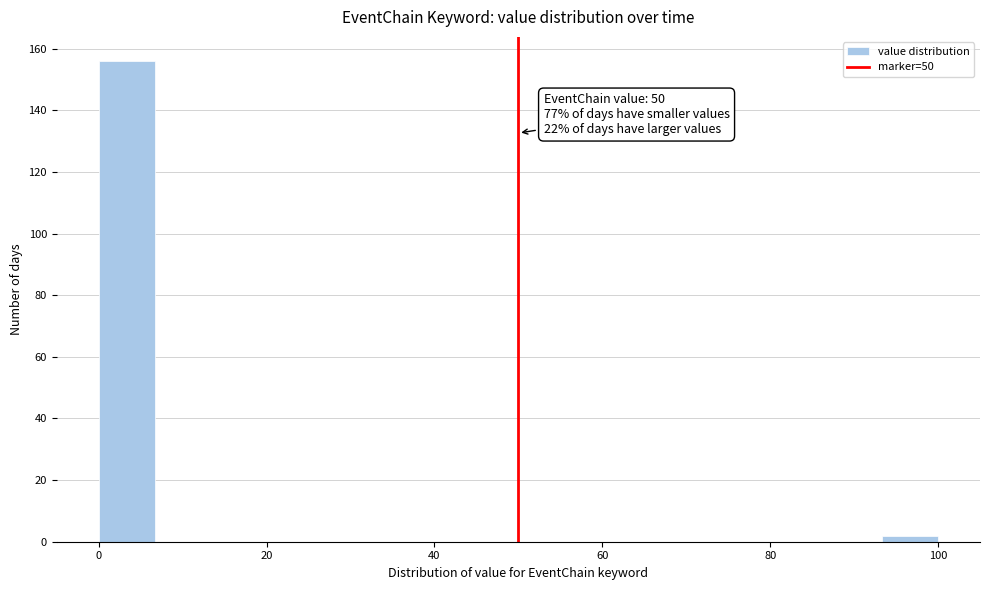

Around what value on the x-axis is the tallest bar? Give the approximate position of its centre, as read against the axis.

4